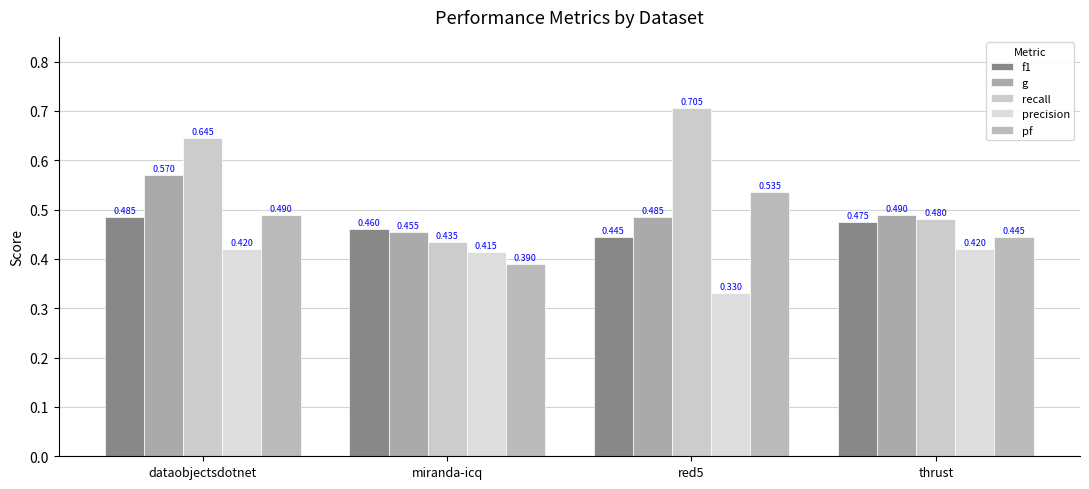

How many groups of bars are there?

4